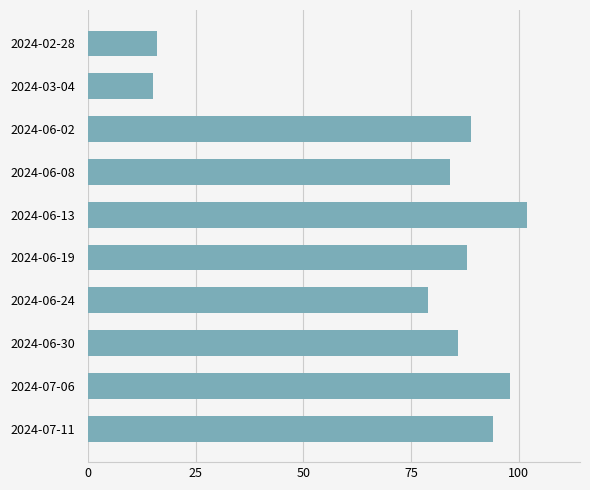

True or false: the data shows 131 at 2024-06-30.

False